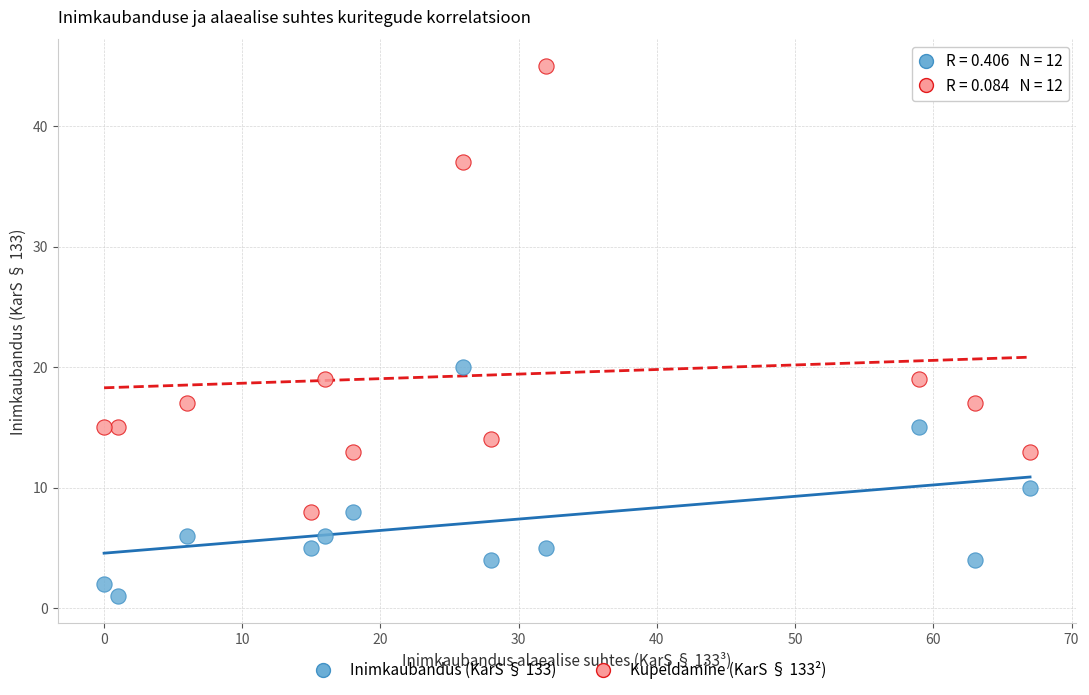

What are all the series names shown in the legend?

Inimkaubandus (KarS § 133), Kupeldamine (KarS § 133²)